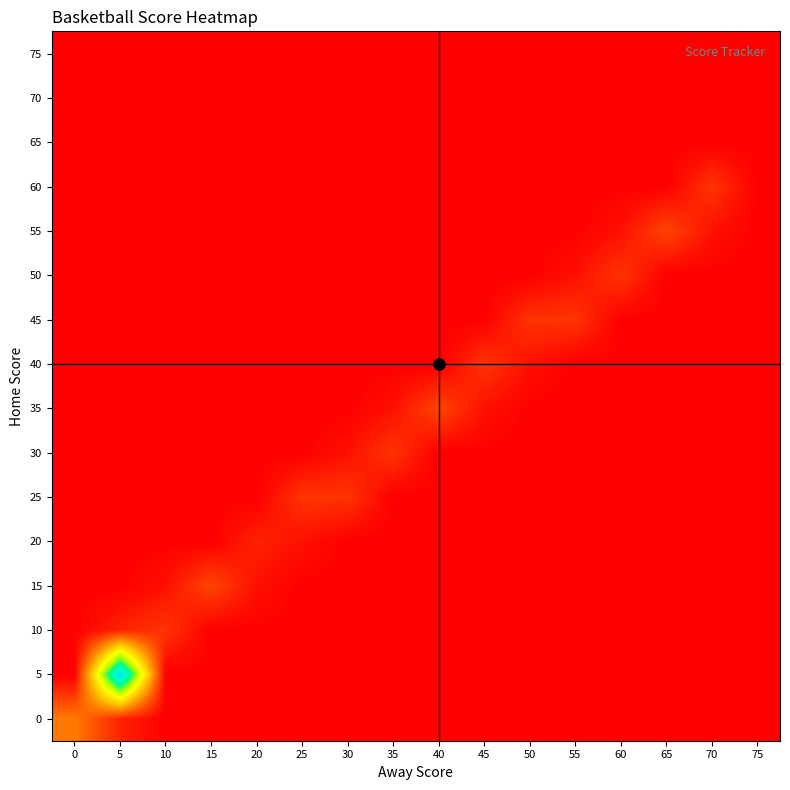

Which category has the lowest value across all series?

10